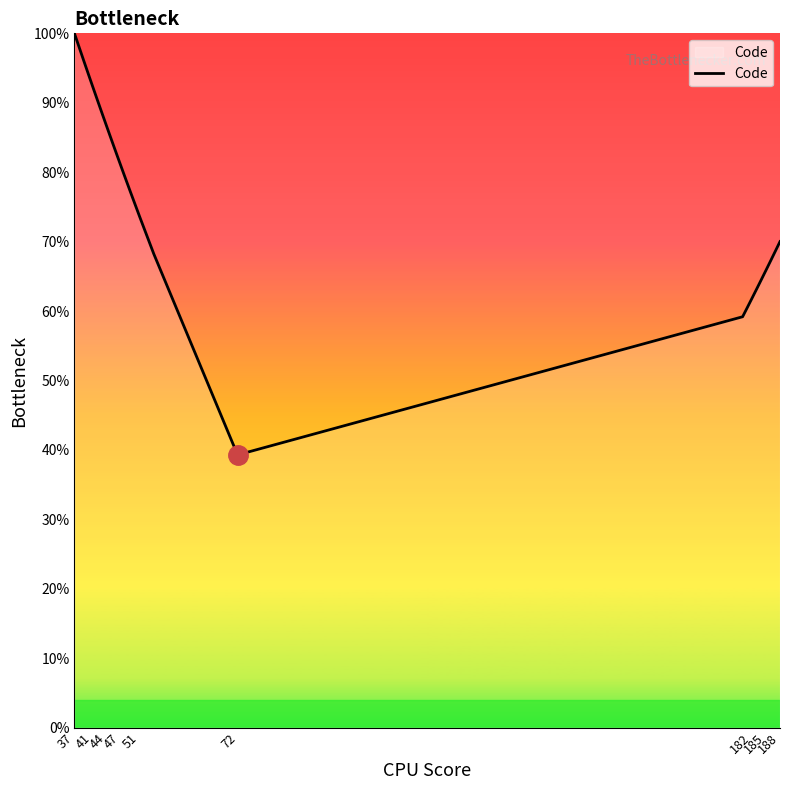

What is the smallest value displayed?

39.3